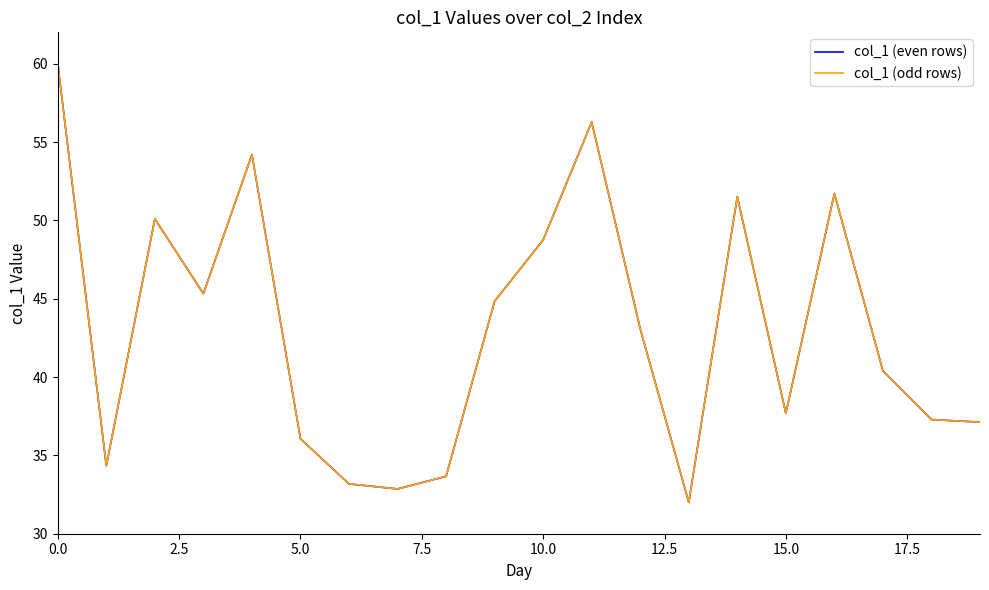

Does the chart display data point markers on the line(s)?

No